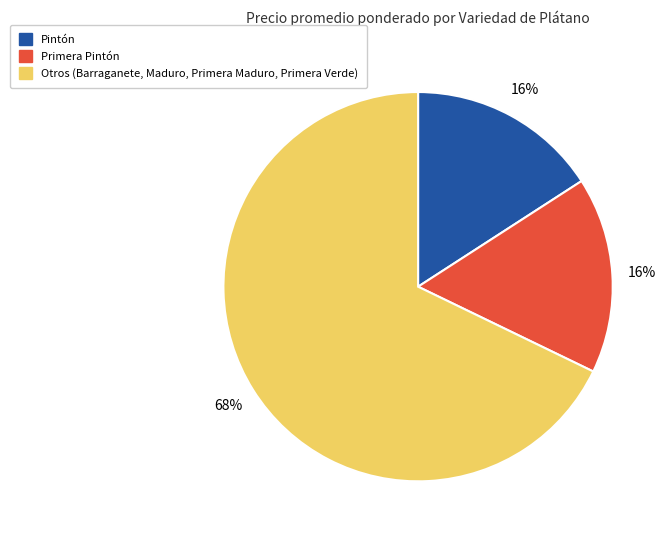

What is the largest slice in the pie chart?

Otros (Barraganete, Maduro, Primera Maduro, Primera Verde)